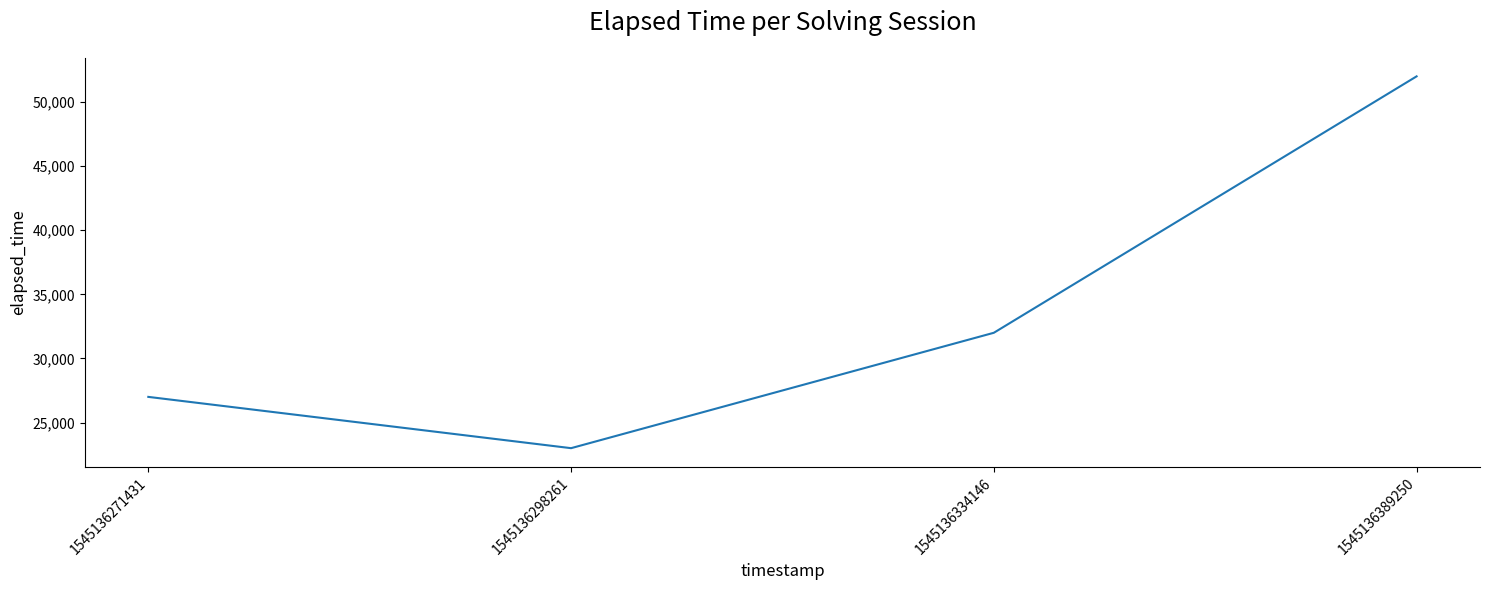

Approximately how many times larger is the value at 1545136334146 compared to 1545136389250?

0.6